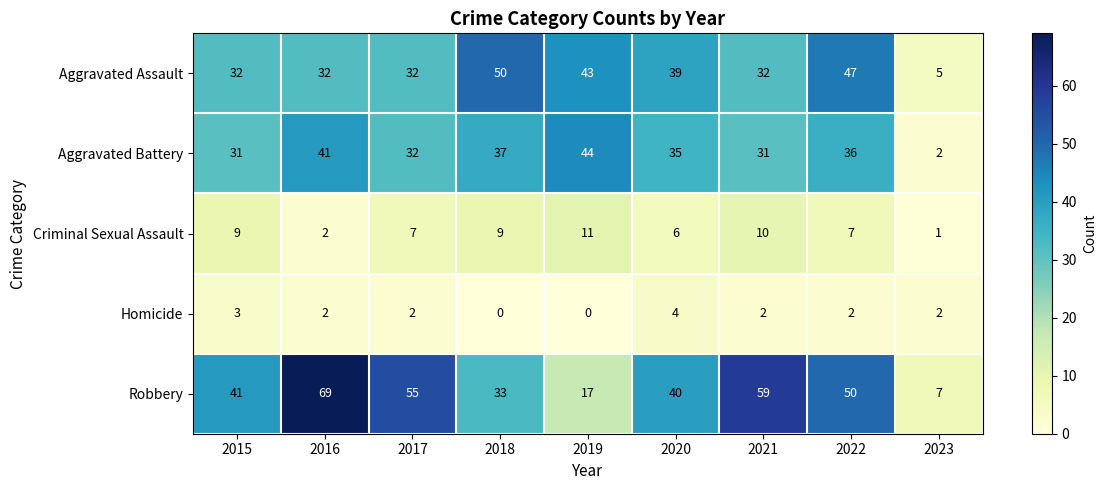

The value of Aggravated Assault at 2020 is 39. True or false?

True